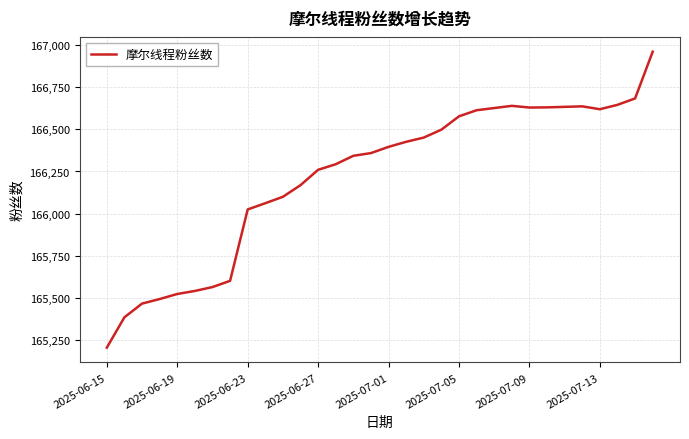

What is the smallest value displayed?

165206